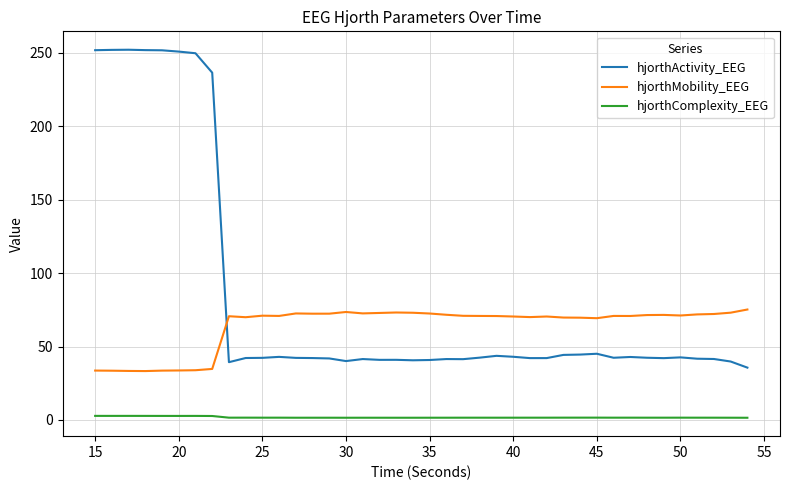

What is the maximum value for hjorthActivity_EEG?

252.1